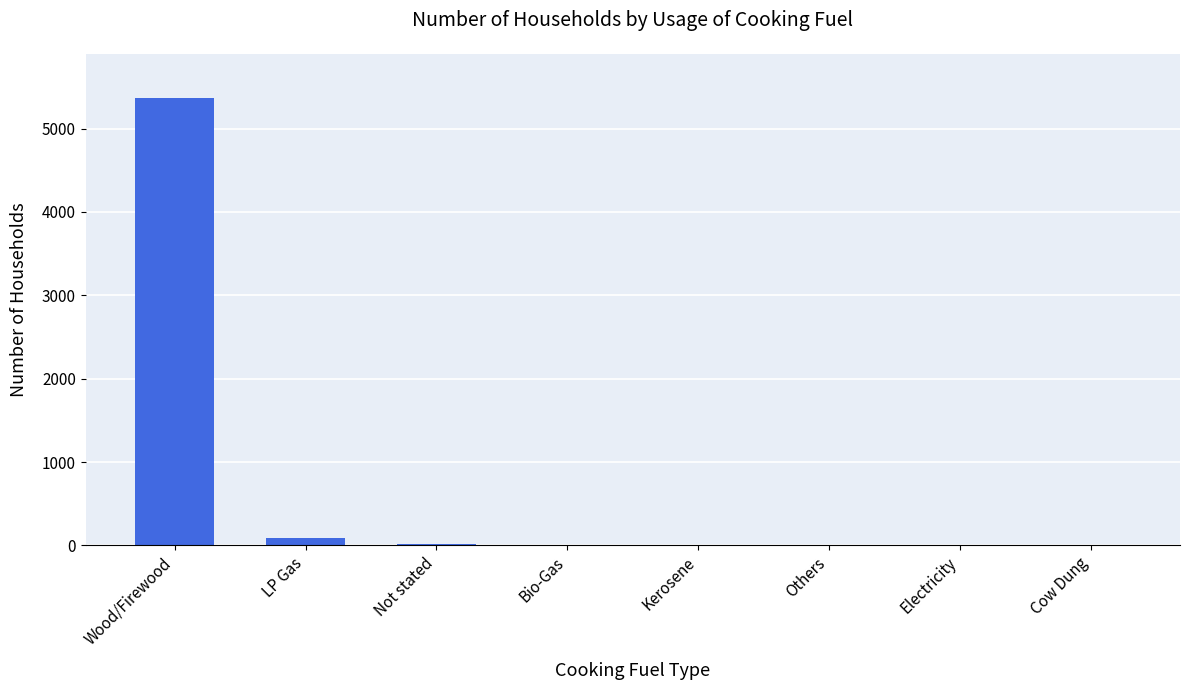

What is the maximum value shown in the chart?

5361